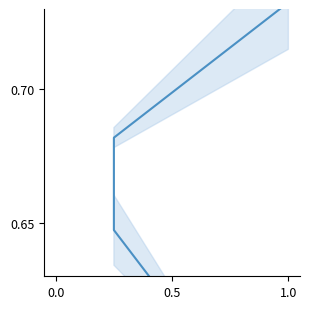

Does the chart display data point markers on the line(s)?

No